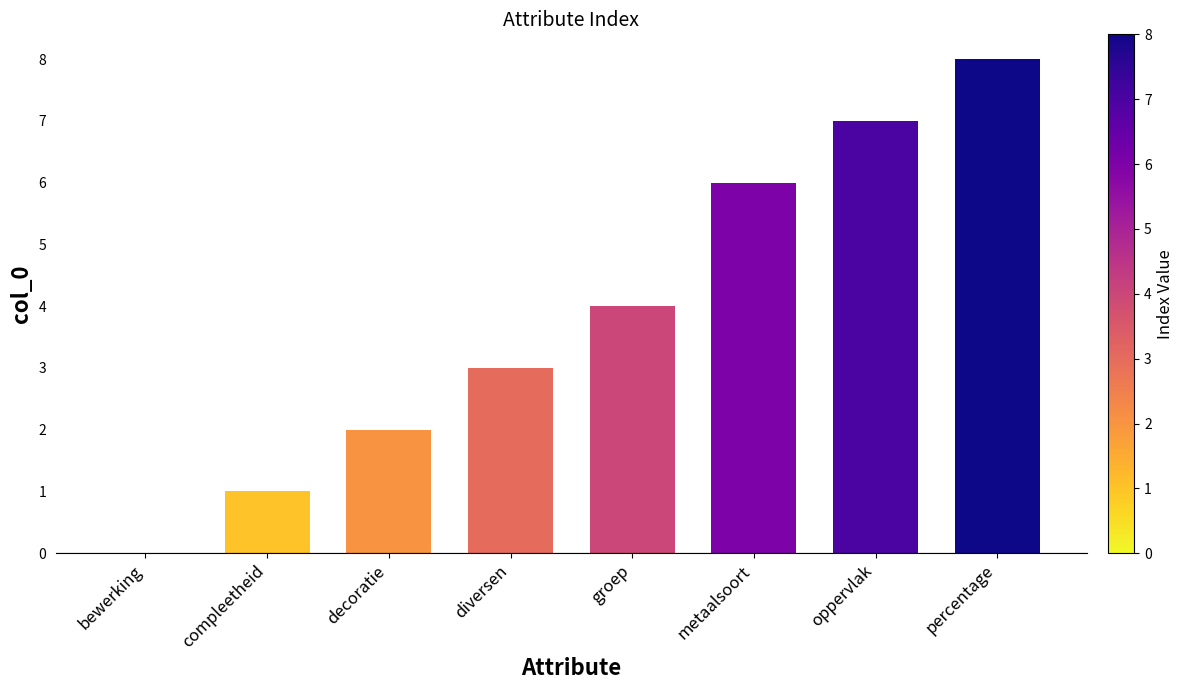

The value at percentage is 8. True or false?

True